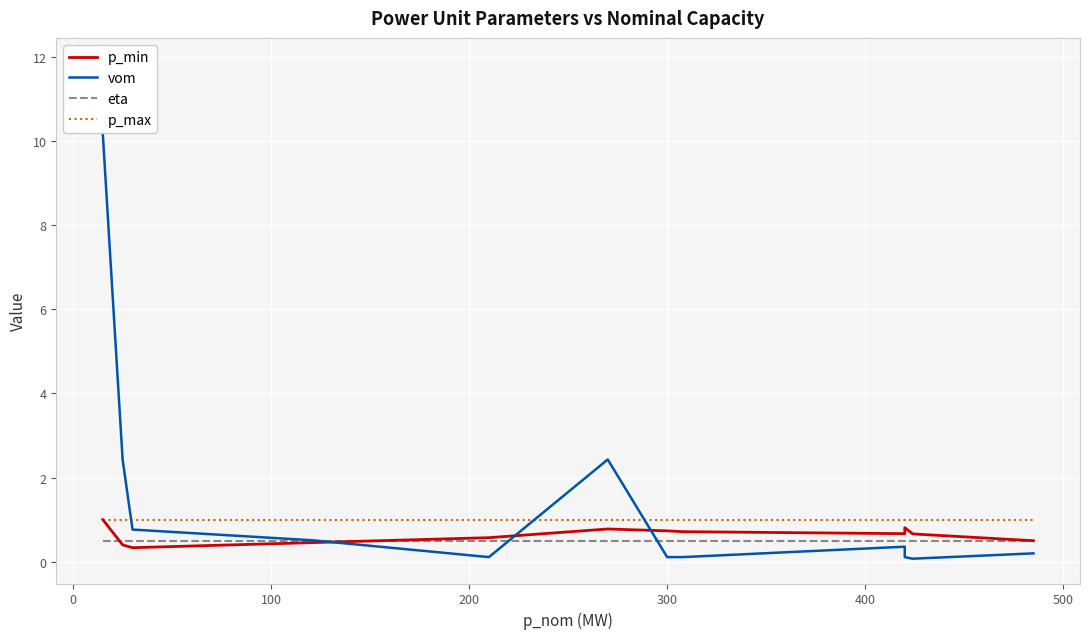

What is the difference between the highest and lowest values at 500?

0.9